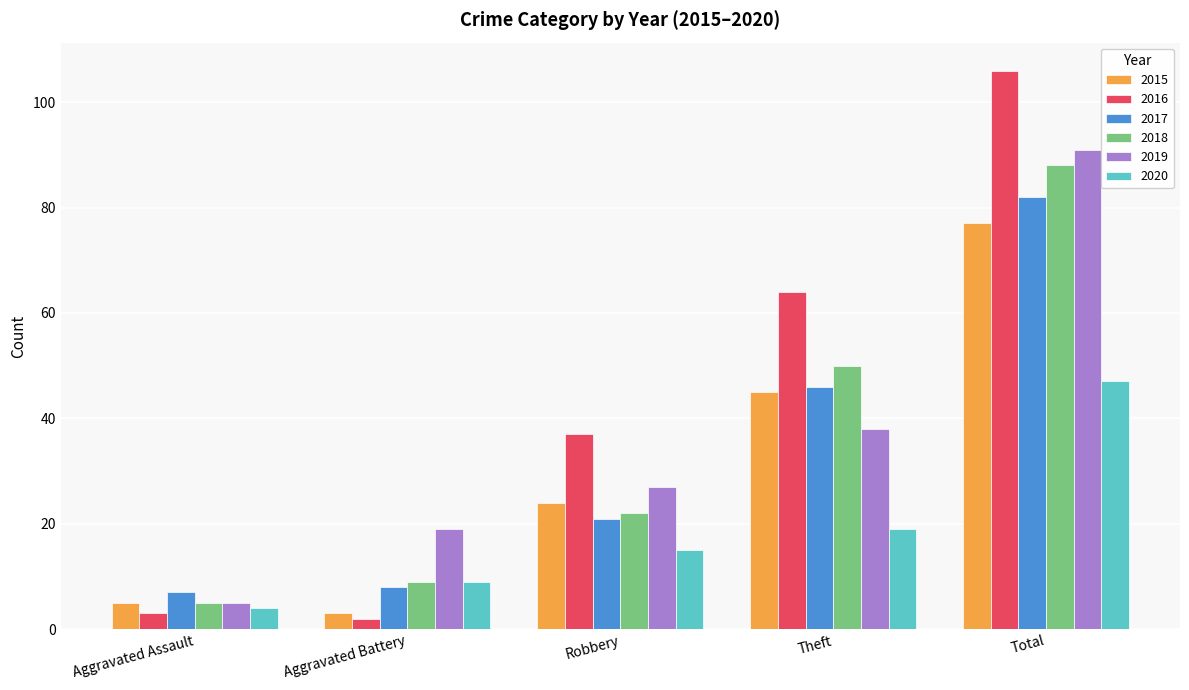

What is the difference between the second highest and minimum values in the 2018 series?

45